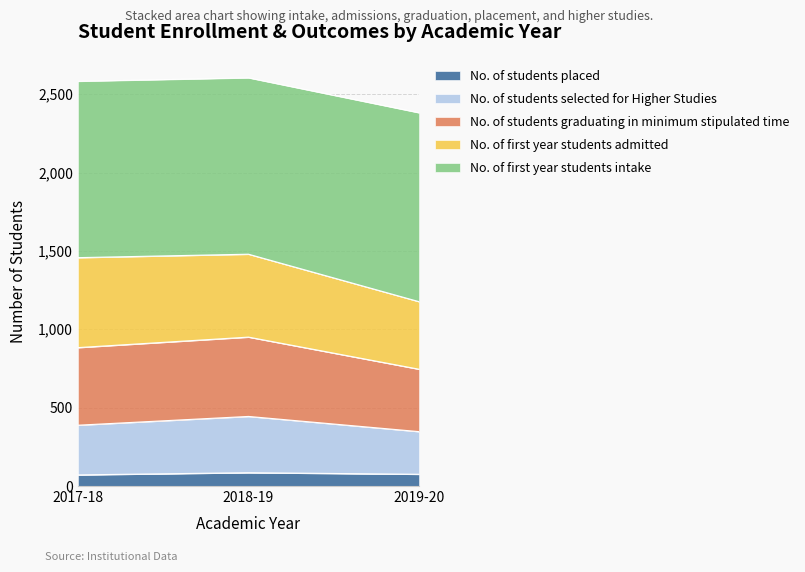

List the labels in order of No. of students placed value, smallest first.

2017-18, 2019-20, 2018-19